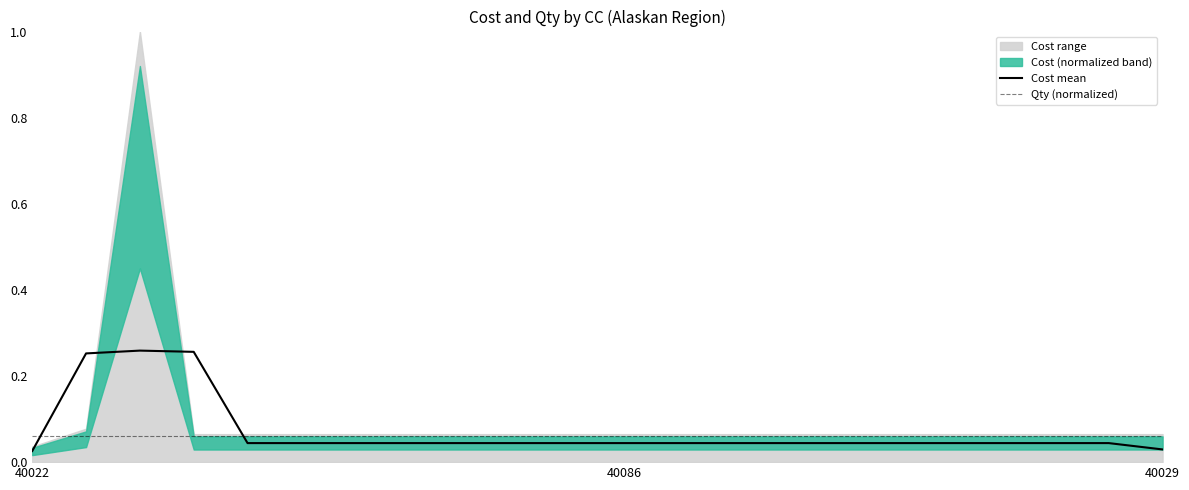

True or false: Qty (normalized) and Cost mean cross at least once.

True